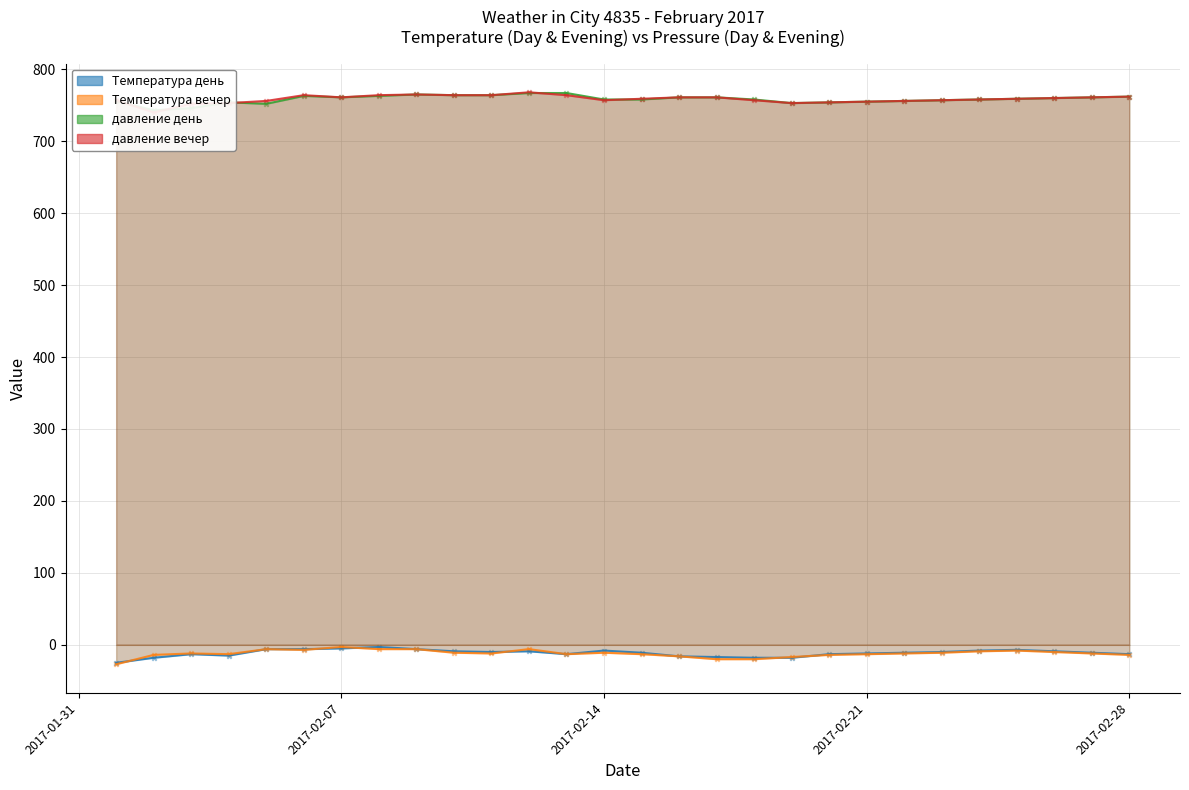

Which series reaches the minimum Y coordinate?

Температура вечер